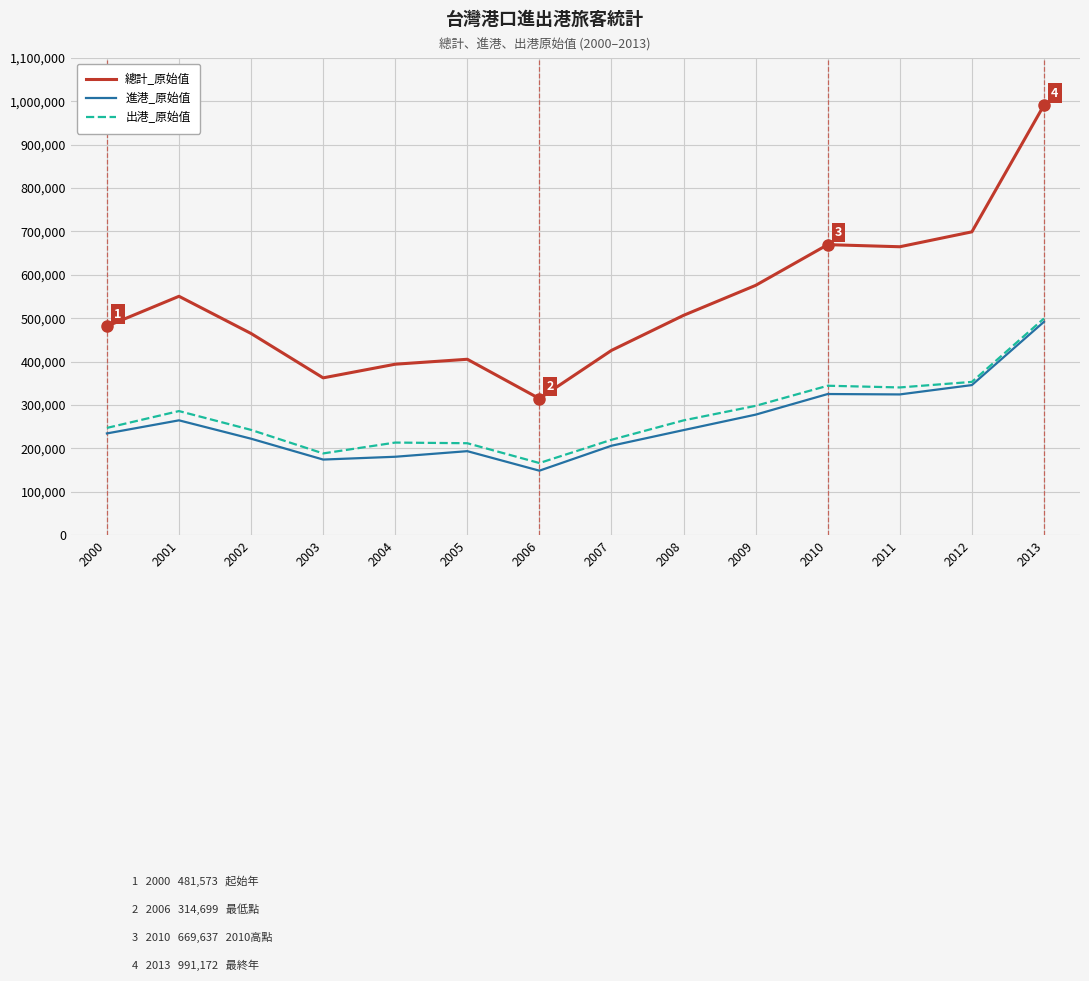

What is the difference between the highest and lowest values at 2010?

344372